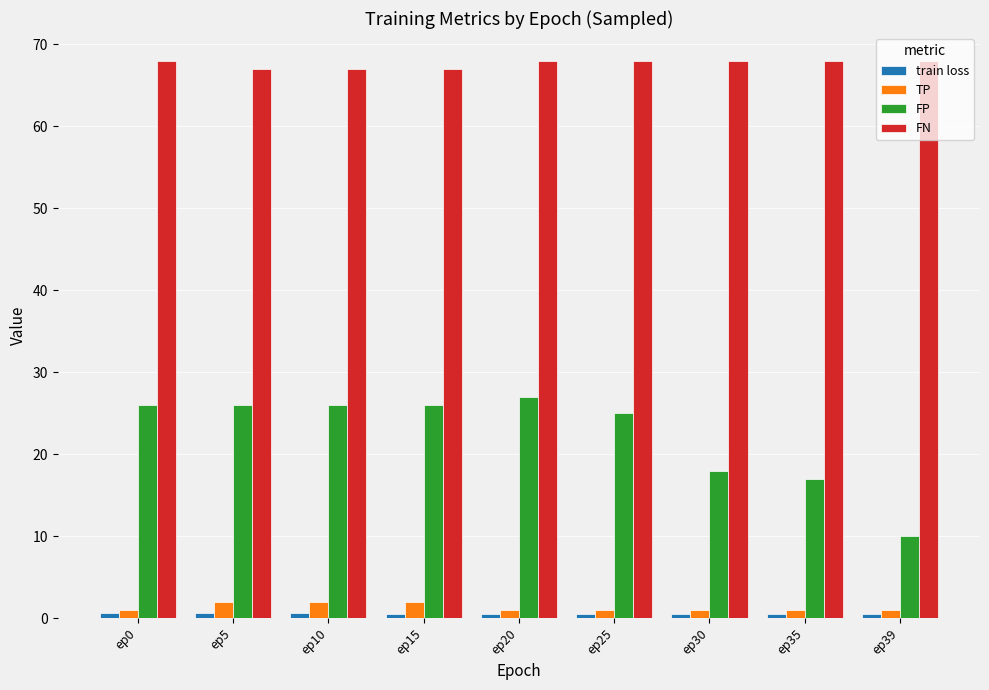

Which series has the widest spread of values?

FP